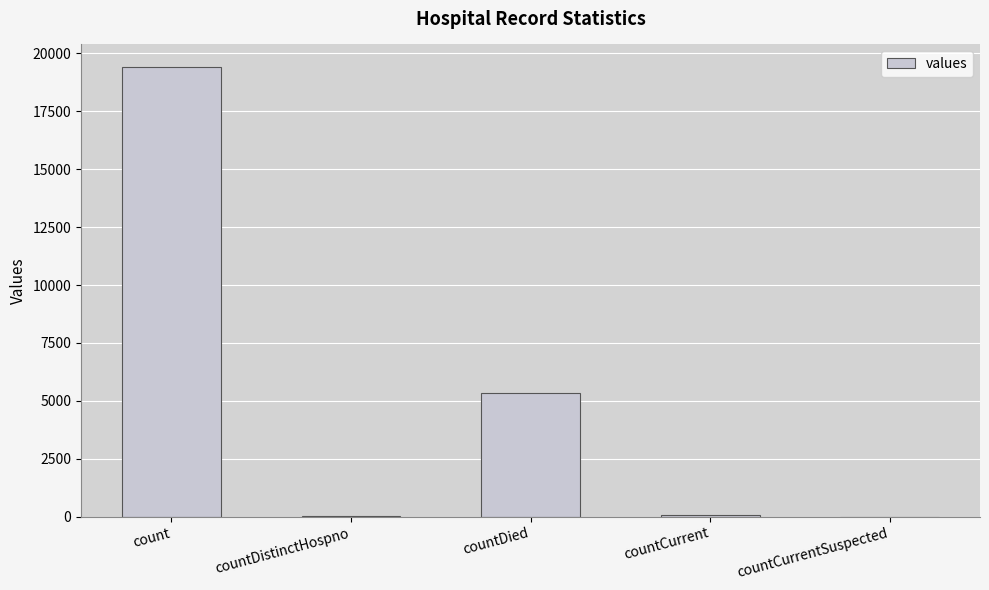

What is the sum of all values?

24875